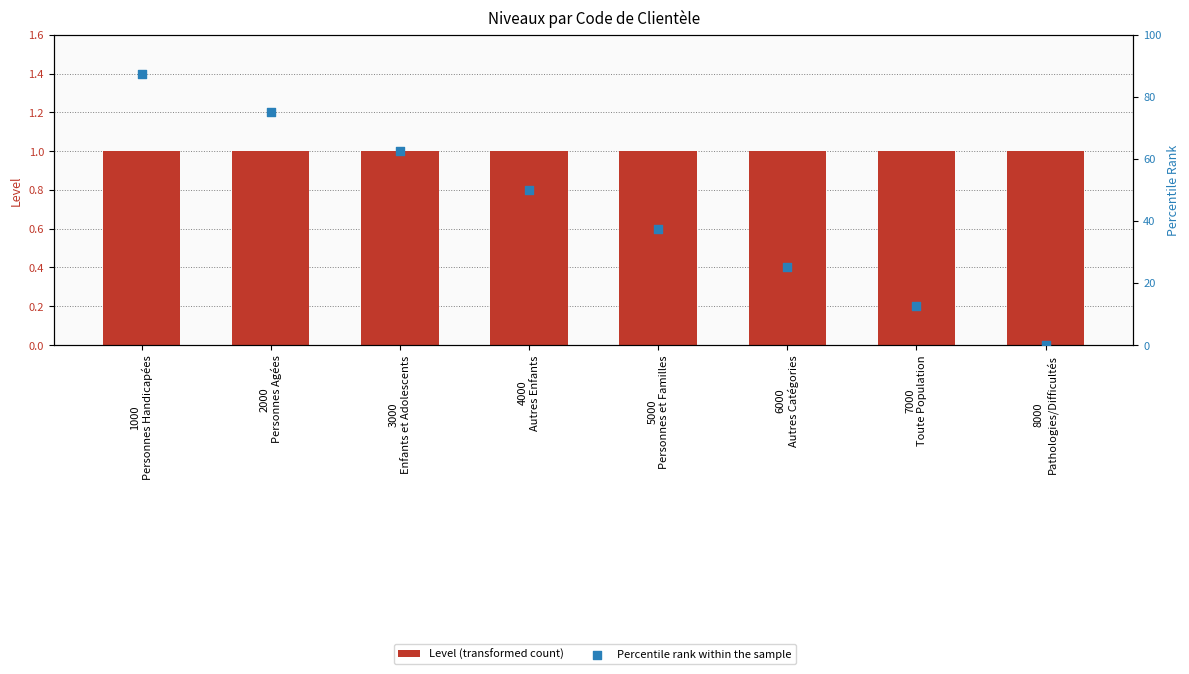

At how many categories does at least one series exceed 74?

2